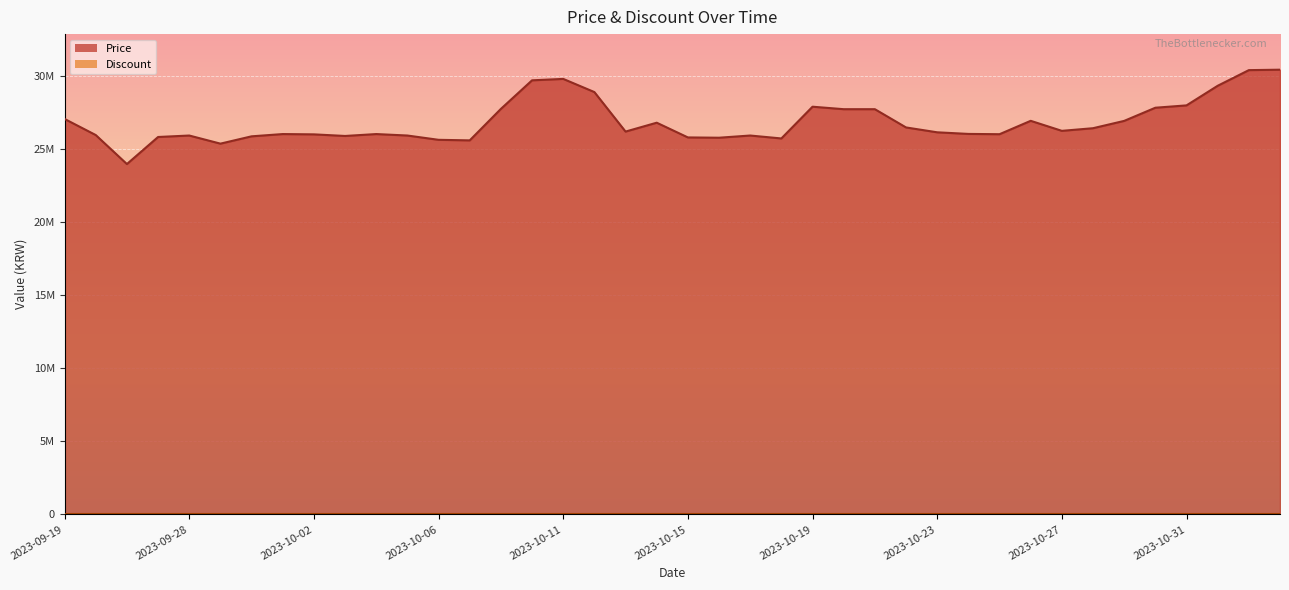

Rank the categories by value from highest to lowest.

2023-11-03, 2023-11-02, 2023-10-11, 2023-10-10, 2023-11-01, 2023-10-12, 2023-10-31, 2023-10-19, 2023-10-30, 2023-10-09, 2023-10-20, 2023-10-21, 2023-09-19, 2023-10-26, 2023-10-29, 2023-10-14, 2023-10-22, 2023-10-28, 2023-10-27, 2023-10-13, 2023-10-23, 2023-10-24, 2023-10-01, 2023-10-04, 2023-10-25, 2023-10-02, 2023-09-25, 2023-09-28, 2023-10-05, 2023-10-17, 2023-10-03, 2023-09-30, 2023-09-27, 2023-10-15, 2023-10-16, 2023-10-18, 2023-10-06, 2023-10-07, 2023-09-29, 2023-09-26